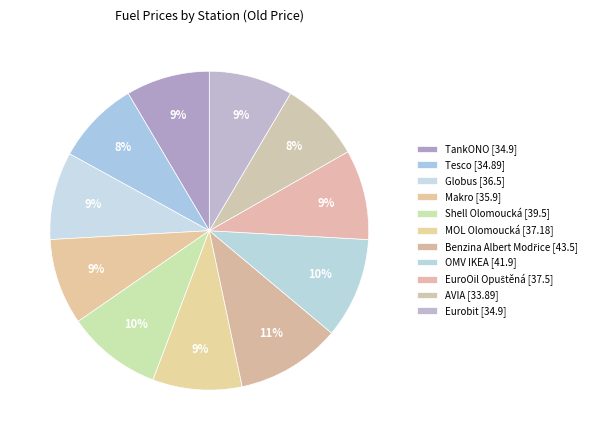

What is the smallest slice in the pie chart?

AVIA